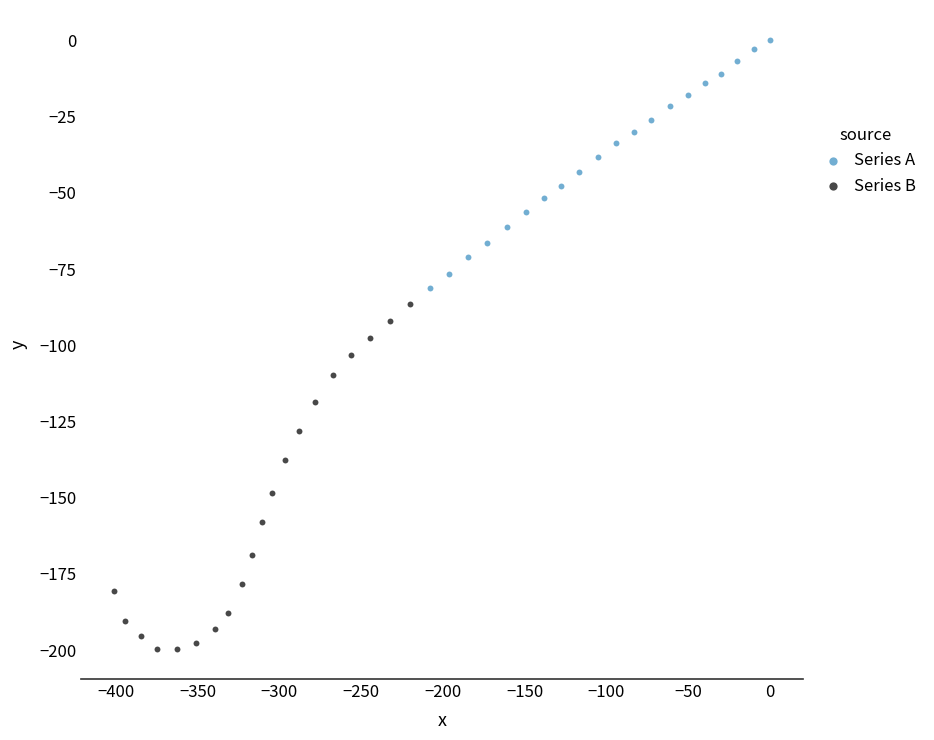

Which series contains the lowest Y value?

Series B